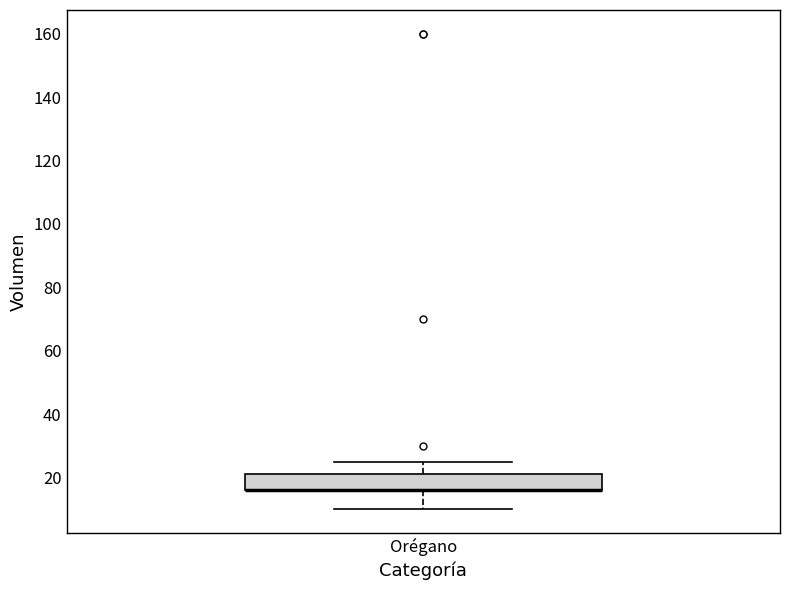

Read this box plot against the y-axis: the position of the median line, the range covered by the box, and the ends of both whiskers. The values are not printed on the chart, so give them approximately, as read against the axis.

median 16 (drawn on the box's lower edge), box 16 to 22, whiskers 10 to 26